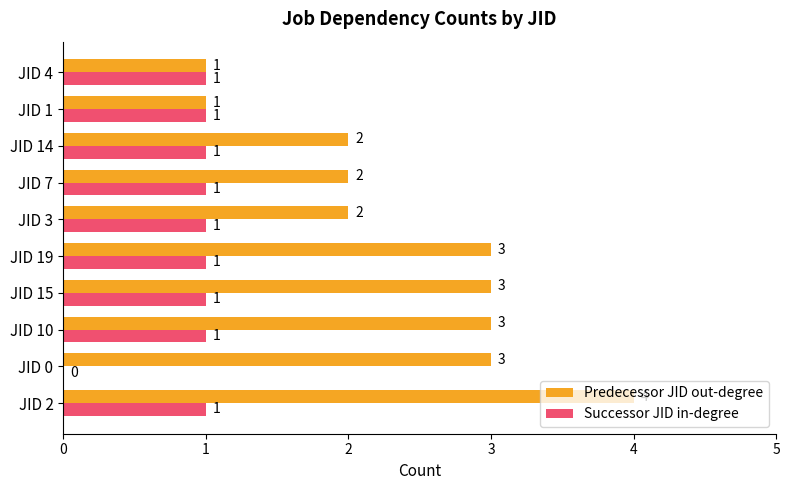

Which category has the highest value in the Predecessor JID out-degree series?

JID 2